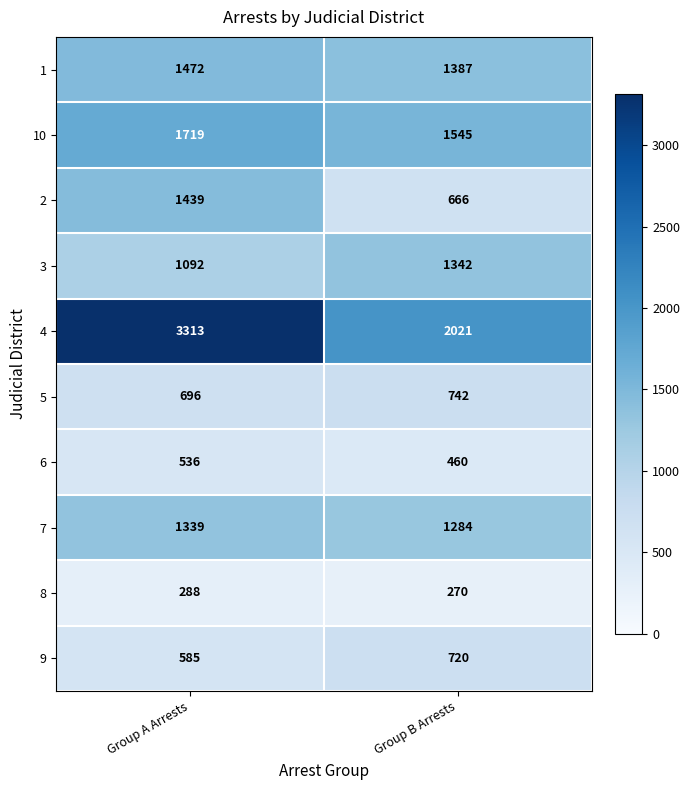

What is the lowest value of the 5 series?

696